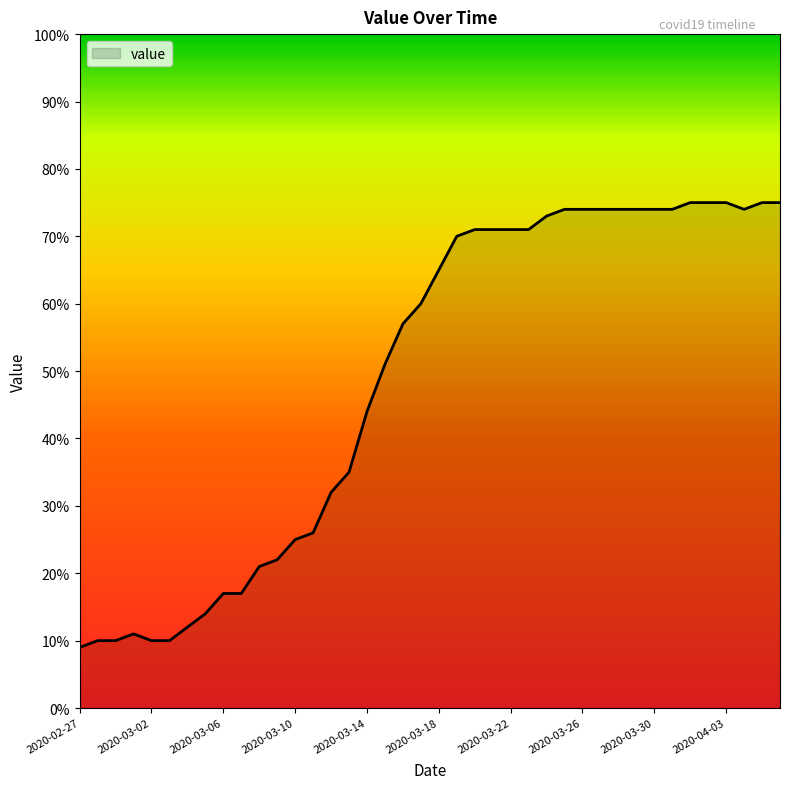

True or false: the data has more than 0 interior local peaks.

True